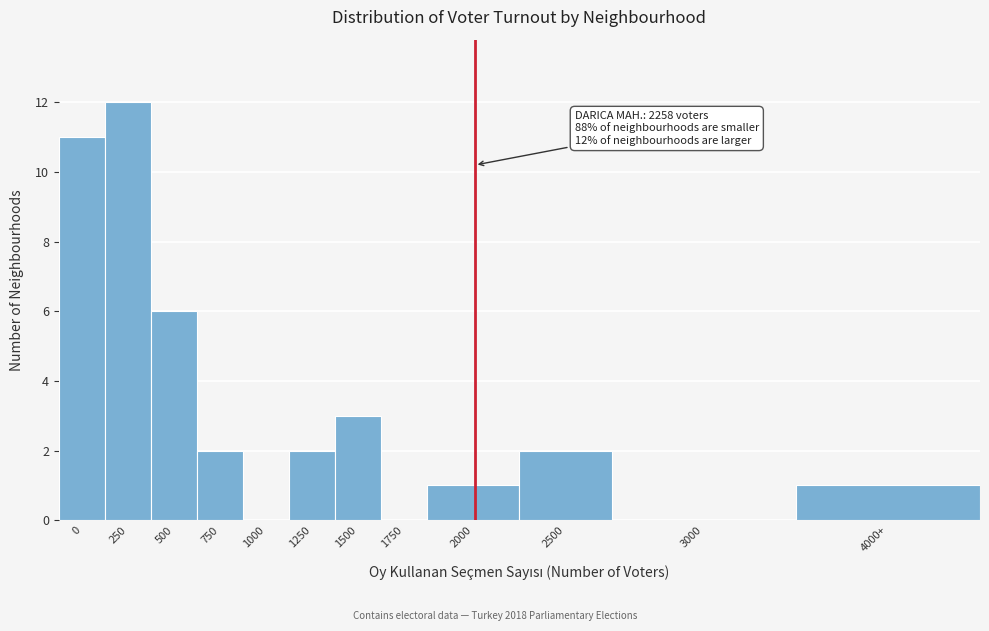

Reading right to left, what are all the values shown in this chart?

4000+=1	3000=0	2500=2	2000=1	1750=0	1500=3	1250=2	1000=0	750=2	500=6	250=12	0=11